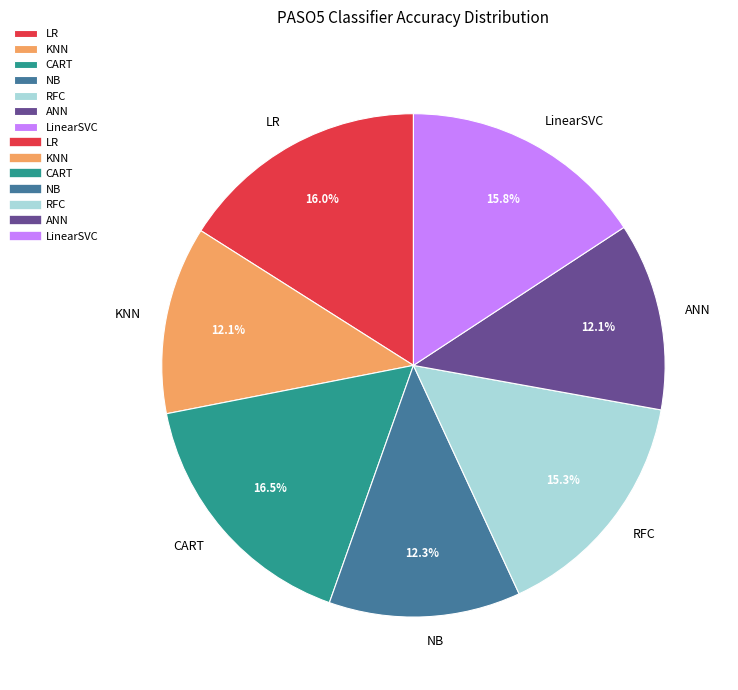

True or false: KNN accounts for 17% of the total.

False